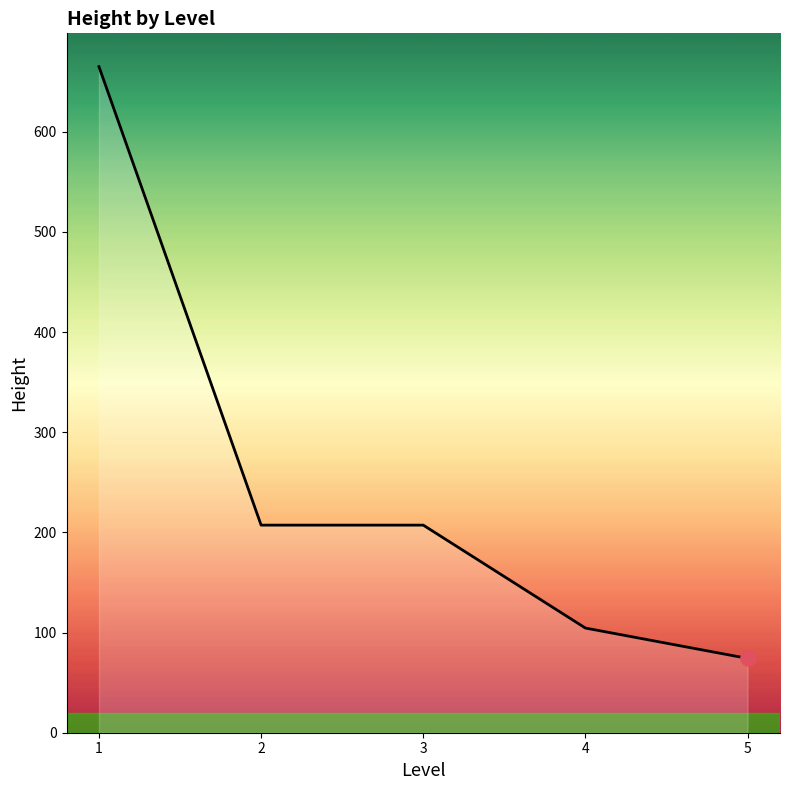

What is the ratio of the value at 1 to the value at 4?

6.4